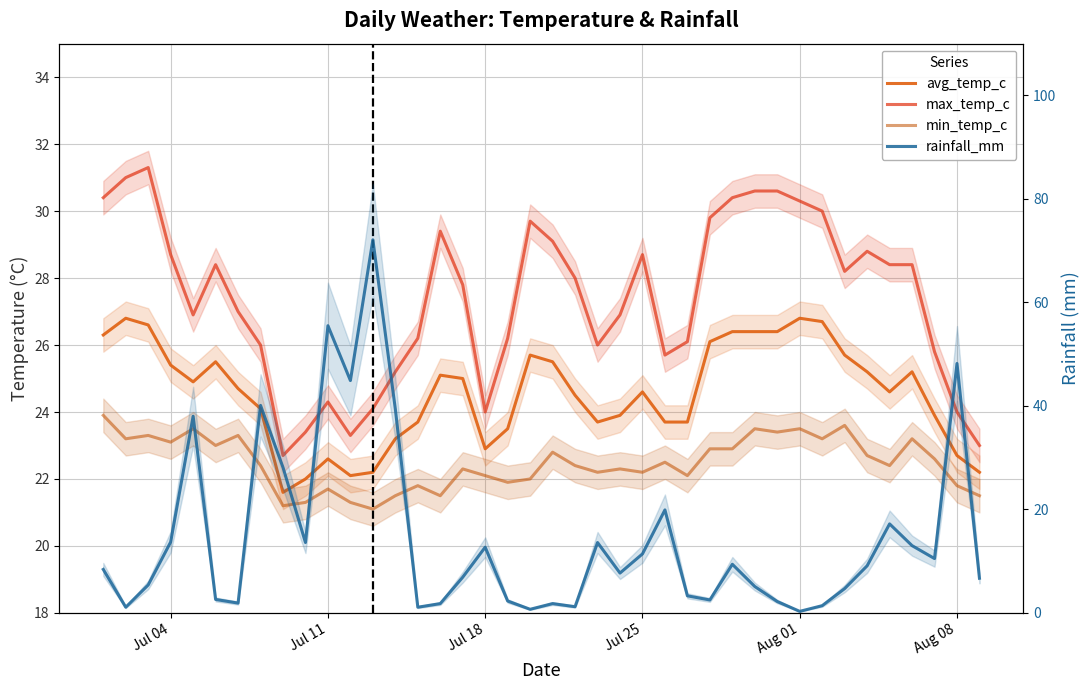

After their last crossing, which series has the higher values: max_temp_c or rainfall_mm?

max_temp_c